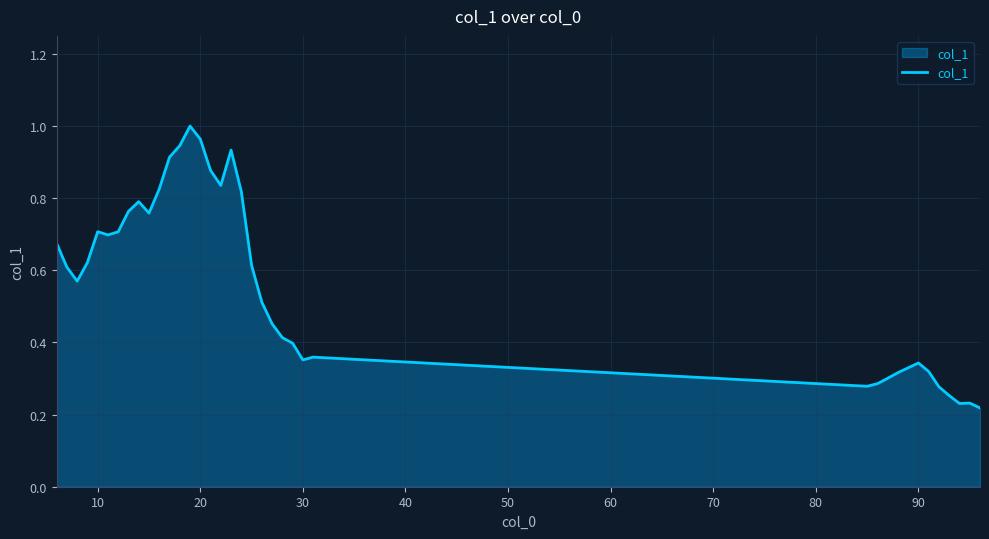

What is the maximum value shown in the chart?

1.0